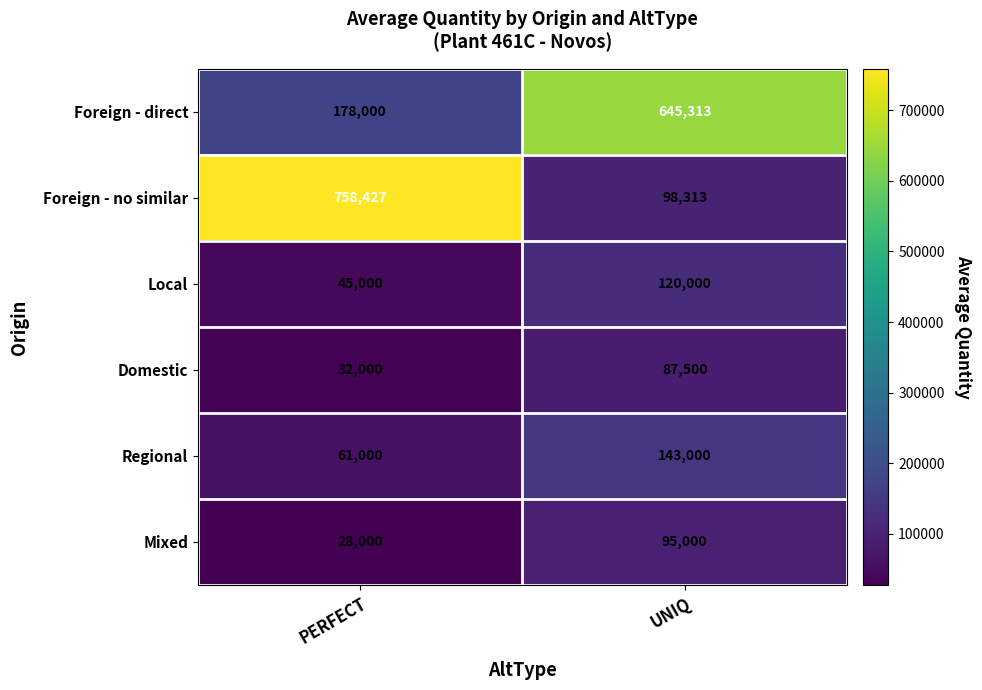

At which category is the sum across all series the highest?

UNIQ